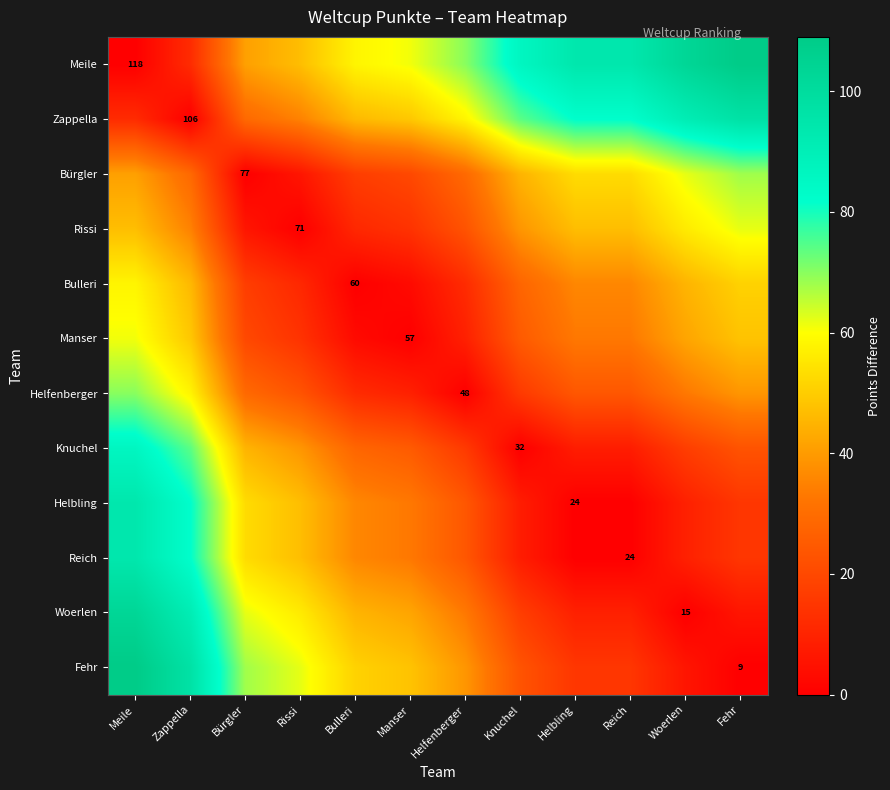

True or false: Helfenberger has a value of 48 at Helfenberger.

True